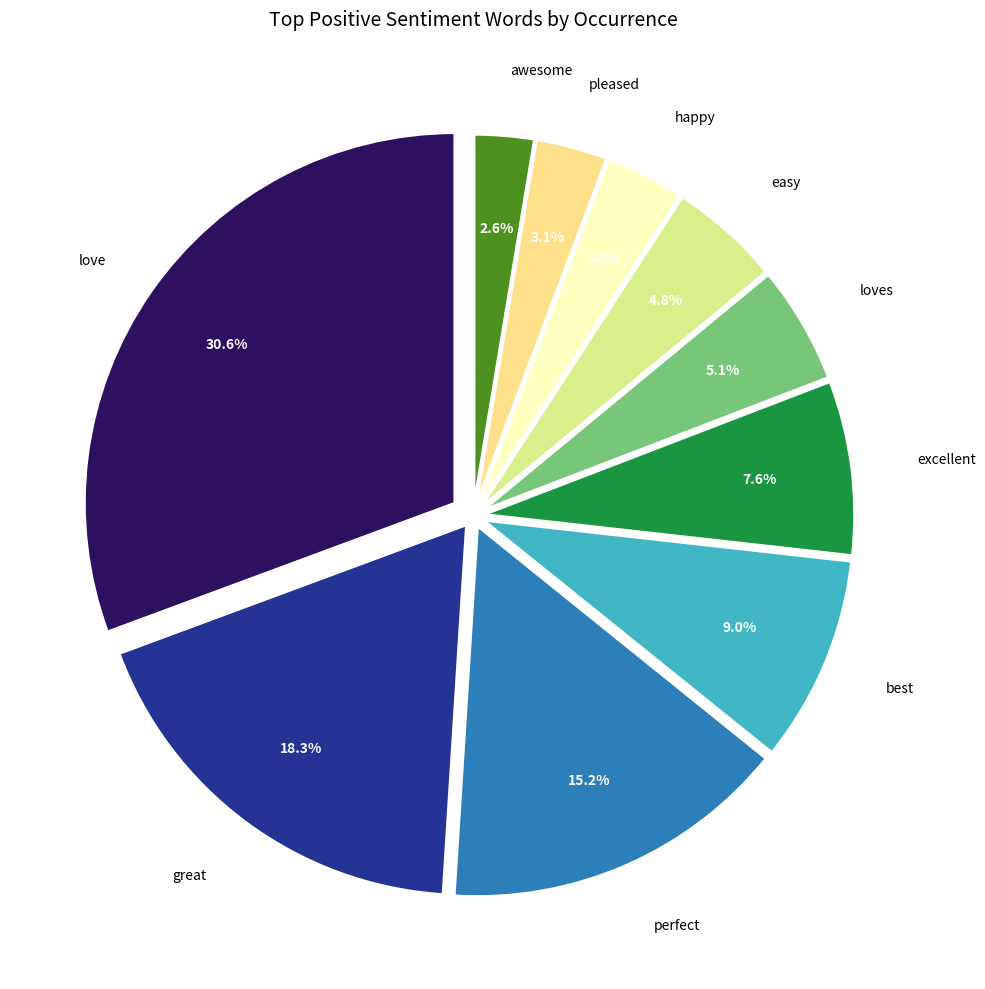

How many slices are in this pie chart?

10